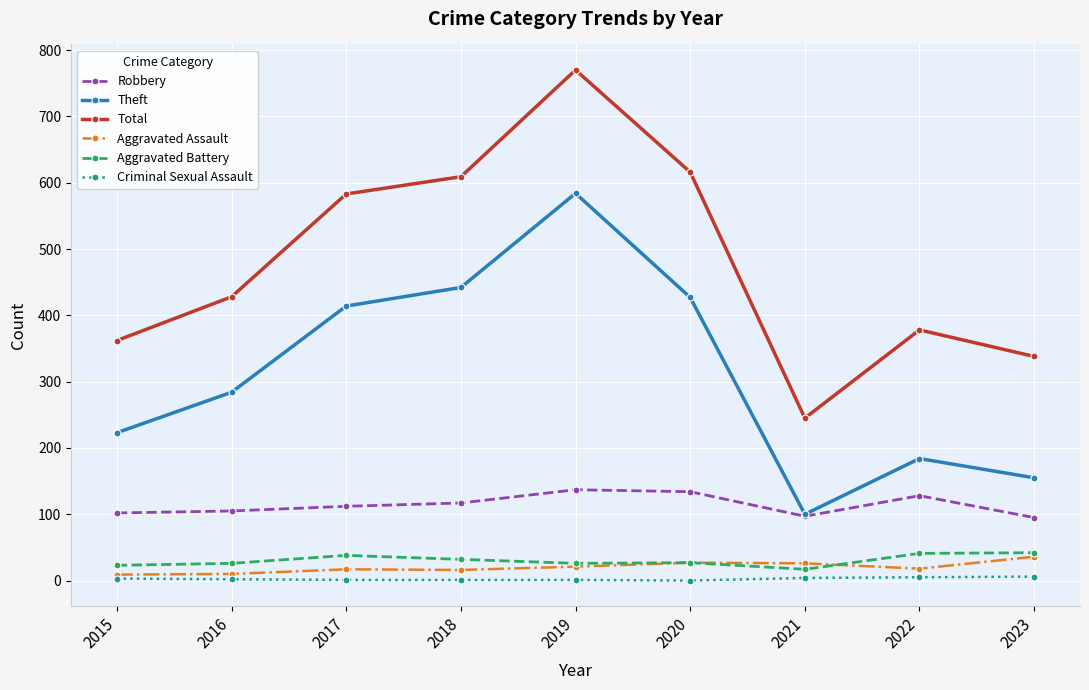

How many lines are shown in the chart?

6